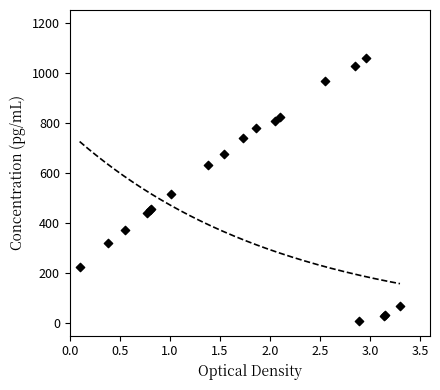

What Y value in the scatter plot is closest to 535?

517.0